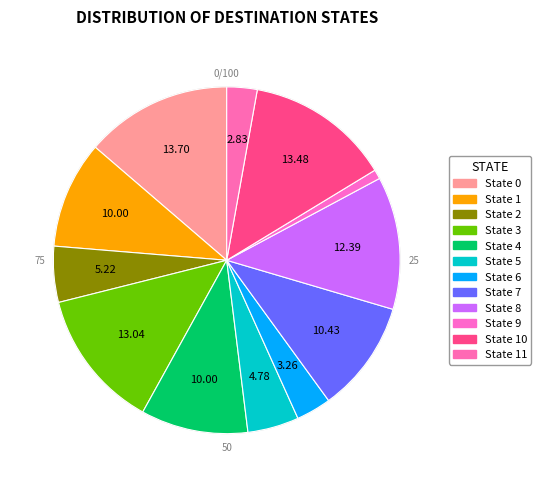

Which has a higher value, State 2 or State 9?

State 2